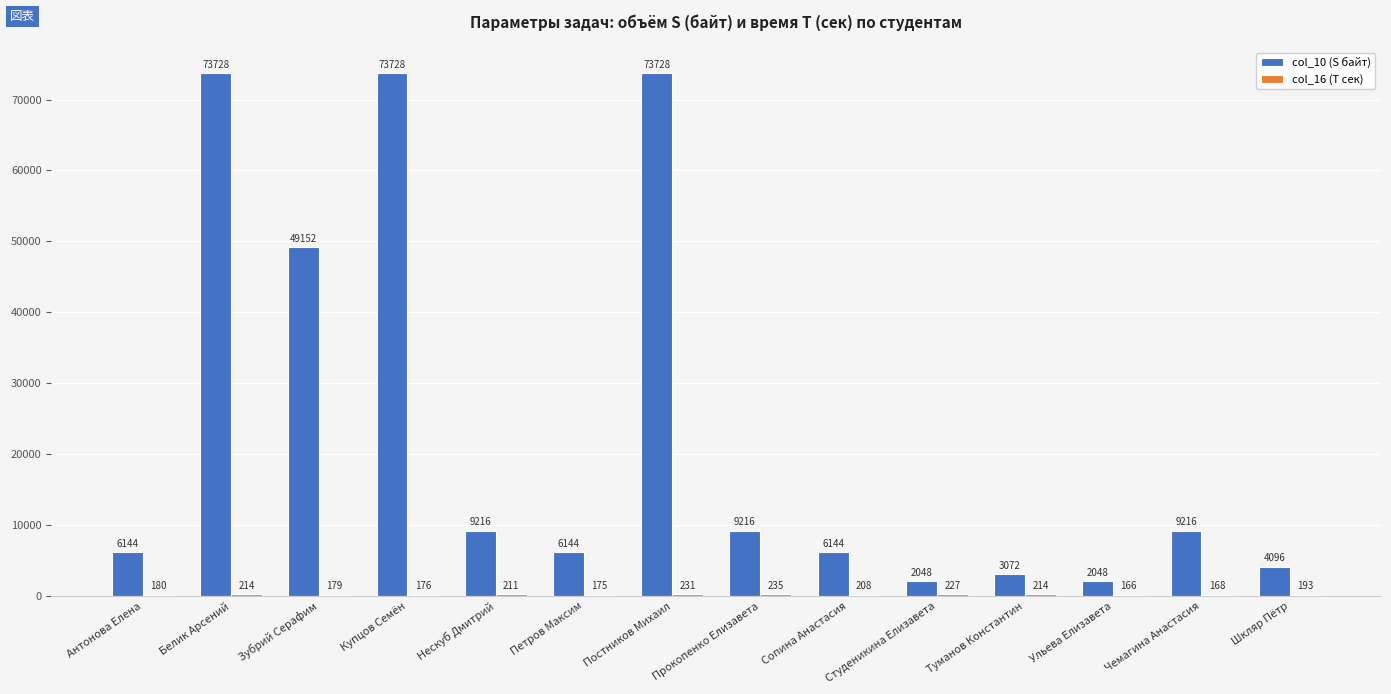

Where is col_10 (S байт) nearest to the value 37888?

Зубрий Серафим